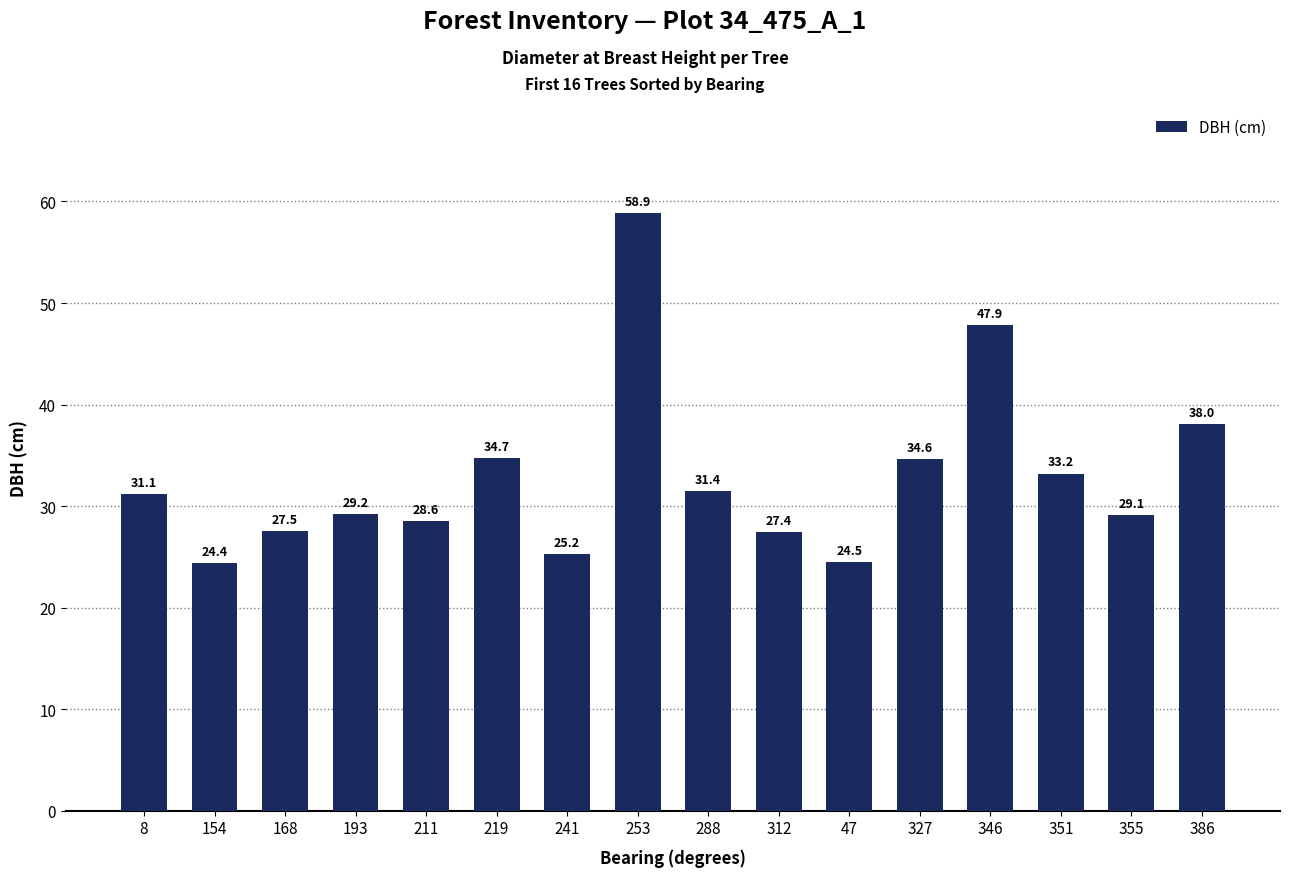

What is the ratio of the value at 327 to the value at 312?

1.3